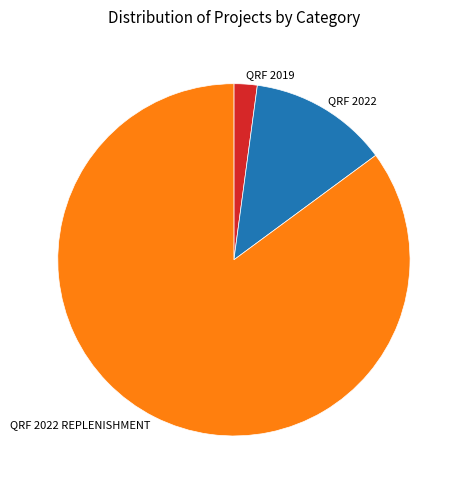

Is the sum of QRF 2019 and QRF 2022 greater than half?

No